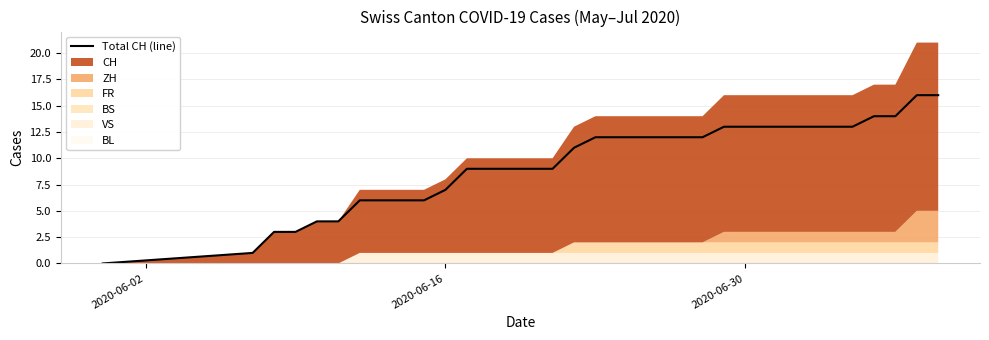

Is it true that the value at 2020-06-16 is 1?

True